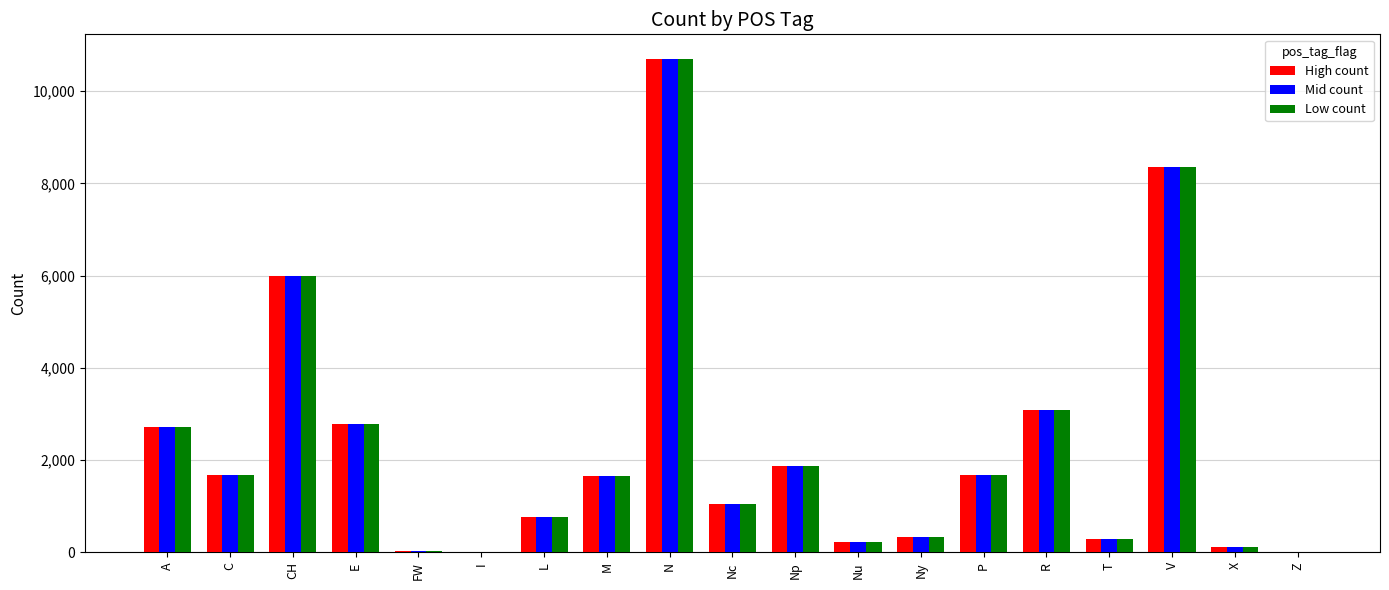

Count the number of categories in the chart.

19